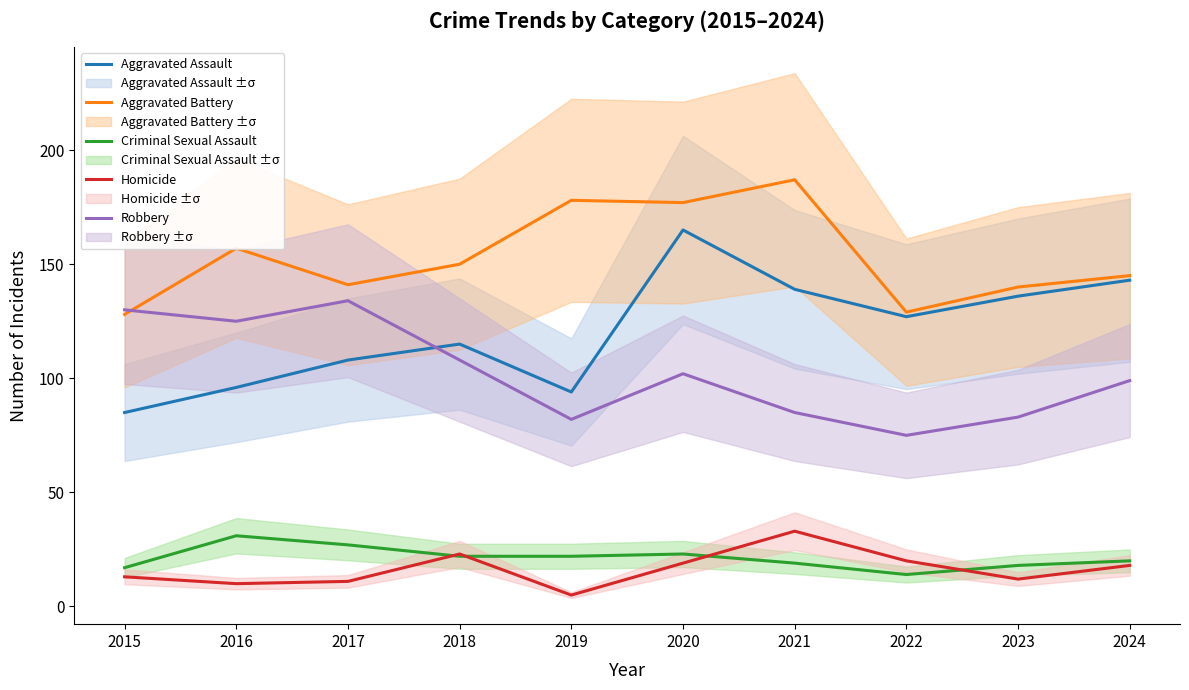

How many interior local peaks does the Aggravated Assault series have?

2